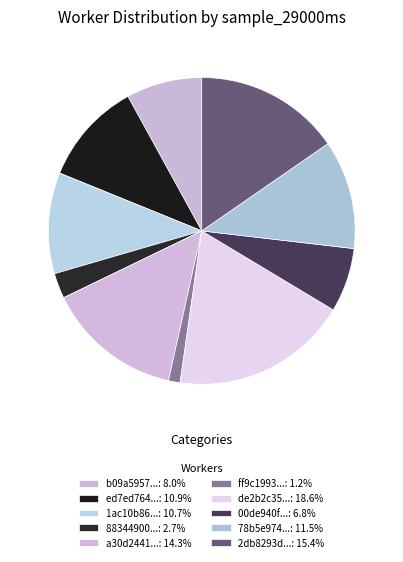

Count the number of slices in the pie.

10